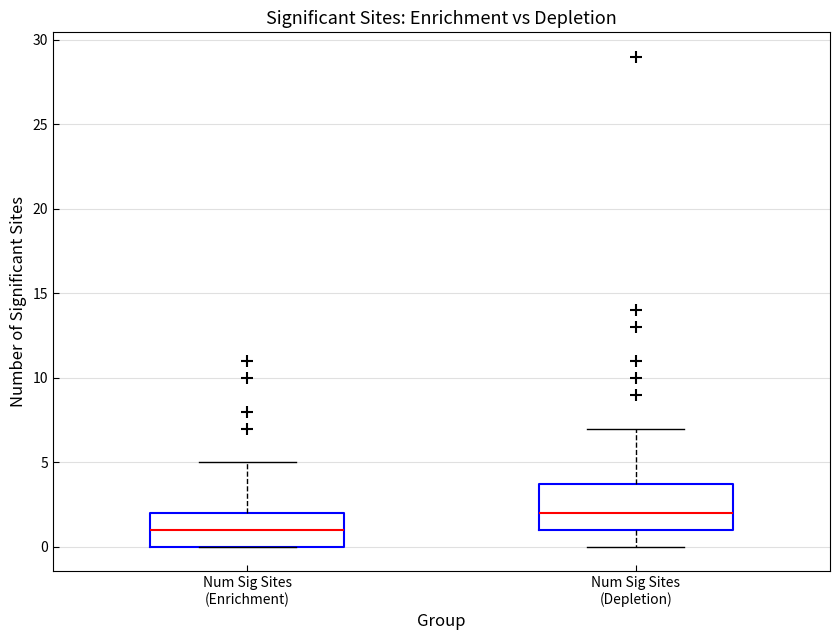

Reading left to right, read every box against the y-axis: the position of its median line, the range the box covers, and the ends of its whiskers. The values are not printed on the chart, so give them approximately, as read against the axis.

Num Sig Sites (Enrichment): median 1, box 0 to 2, whiskers 0 to 5
Num Sig Sites (Depletion): median 2, box 1 to 4, whiskers 0 to 7